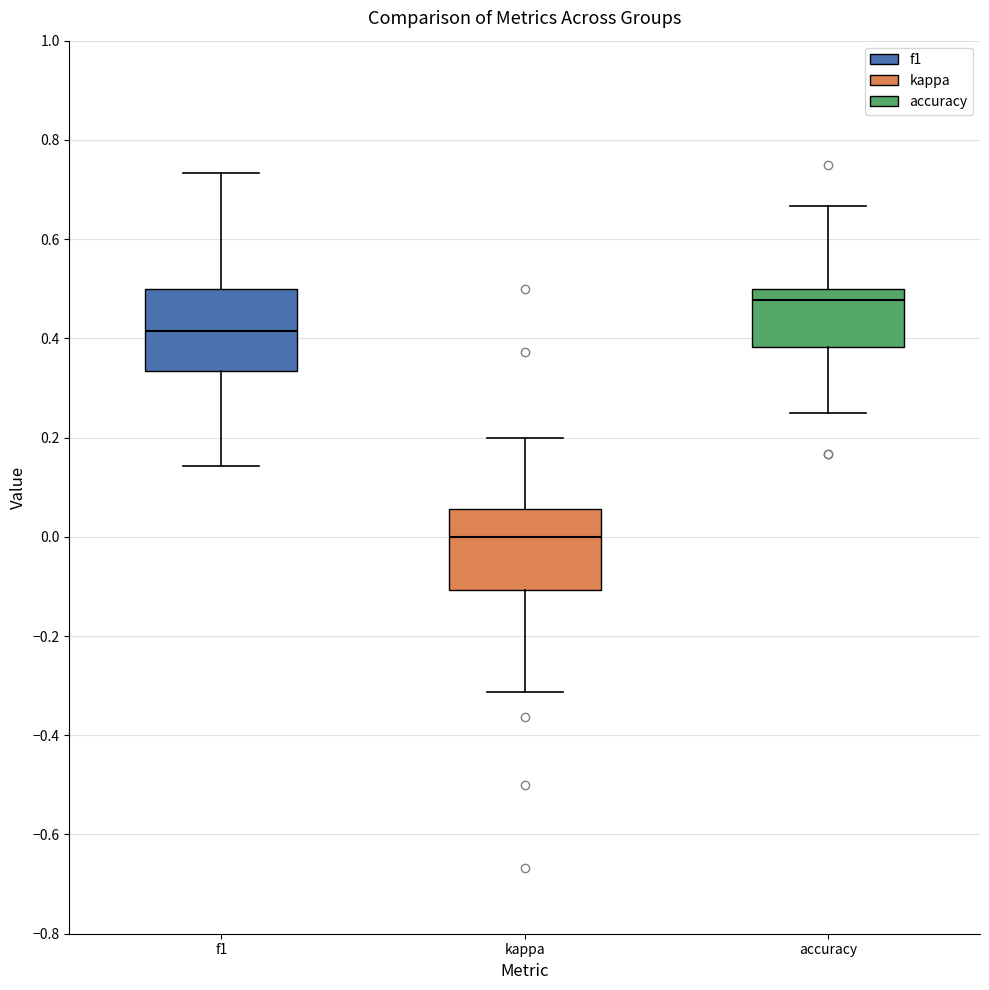

Which box's median line is the lowest?

kappa